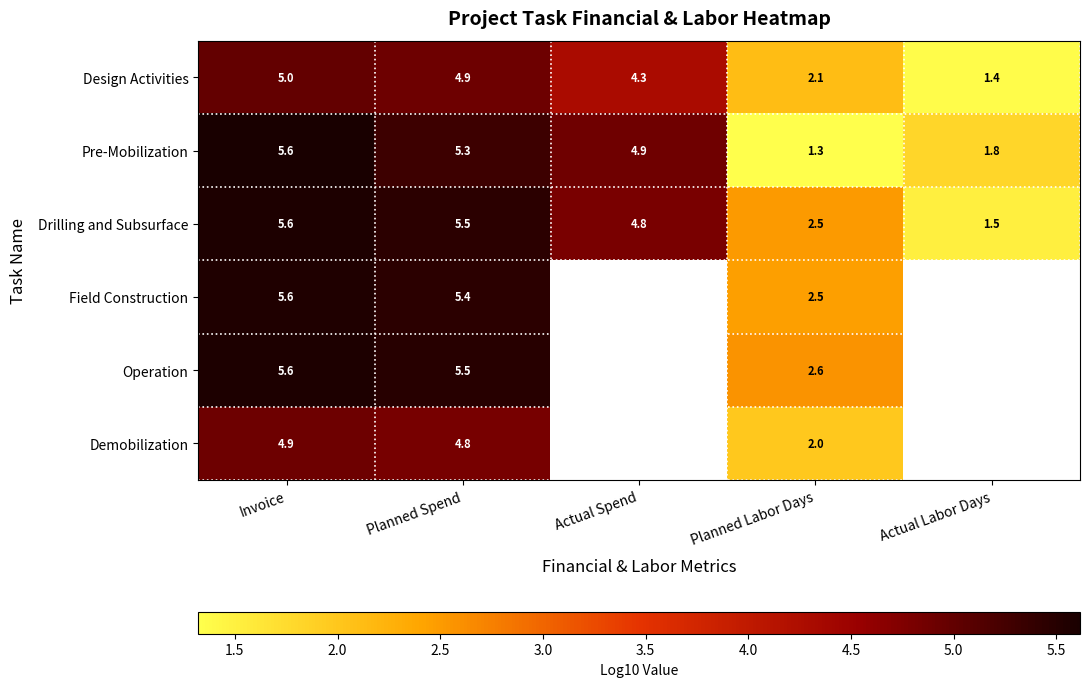

How many data points does each series have?

5